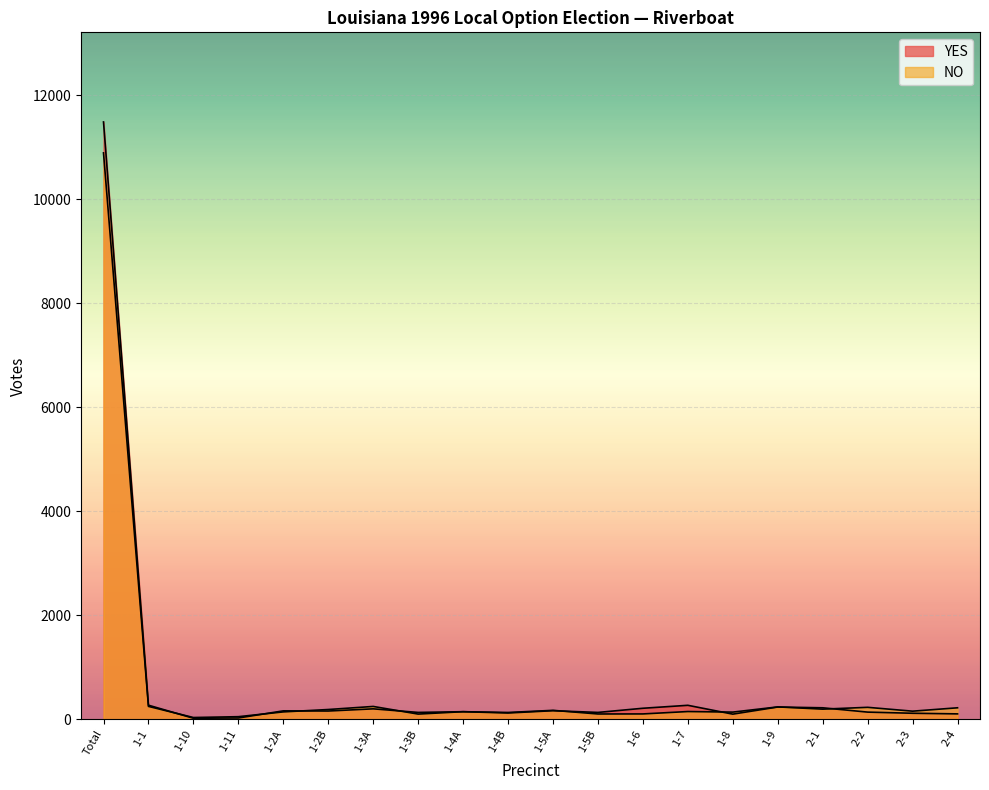

Reading right to left, transcribe all the data shown in this chart.

YES: 105	117	139	222	237	100	270	213	133	166	122	147	133	202	160	163	26	21	272	11489
NO: 222	157	231	196	239	139	150	104	103	173	132	147	101	248	189	143	51	35	249	10894